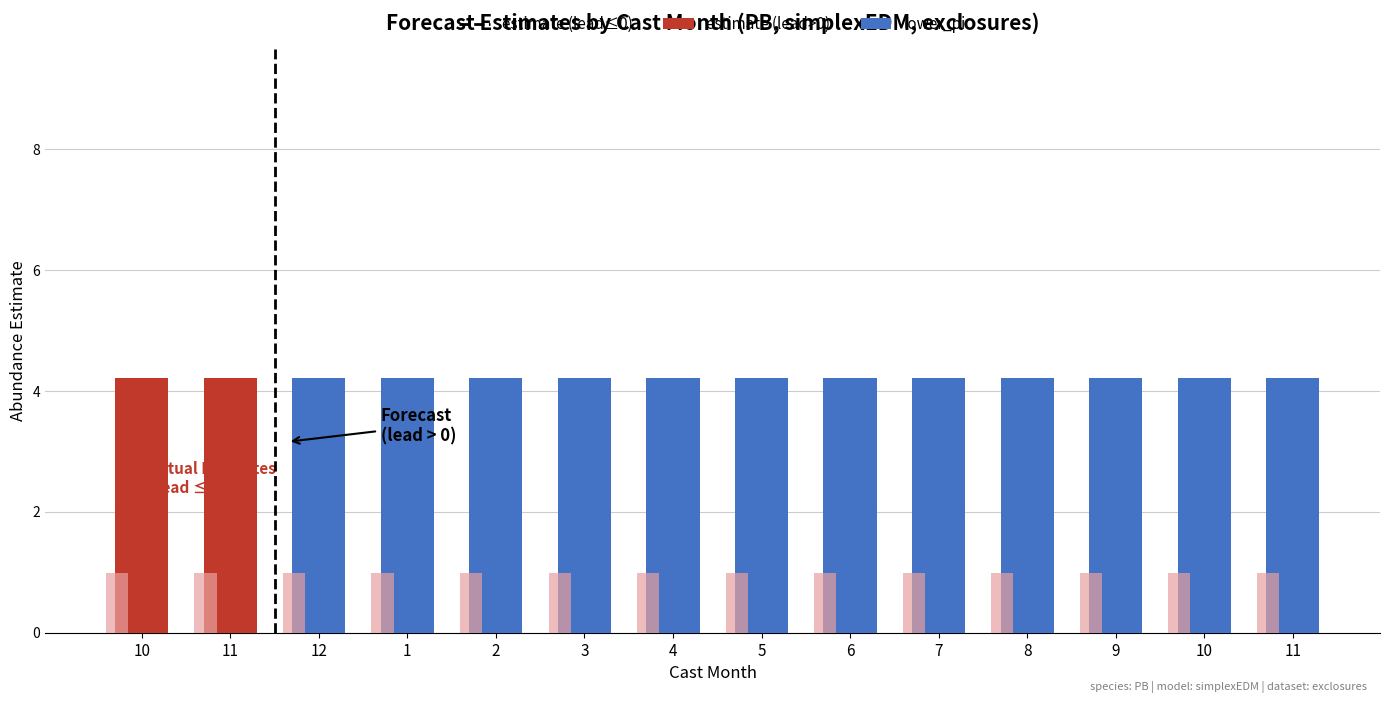

At how many categories does at least one series exceed 4?

14